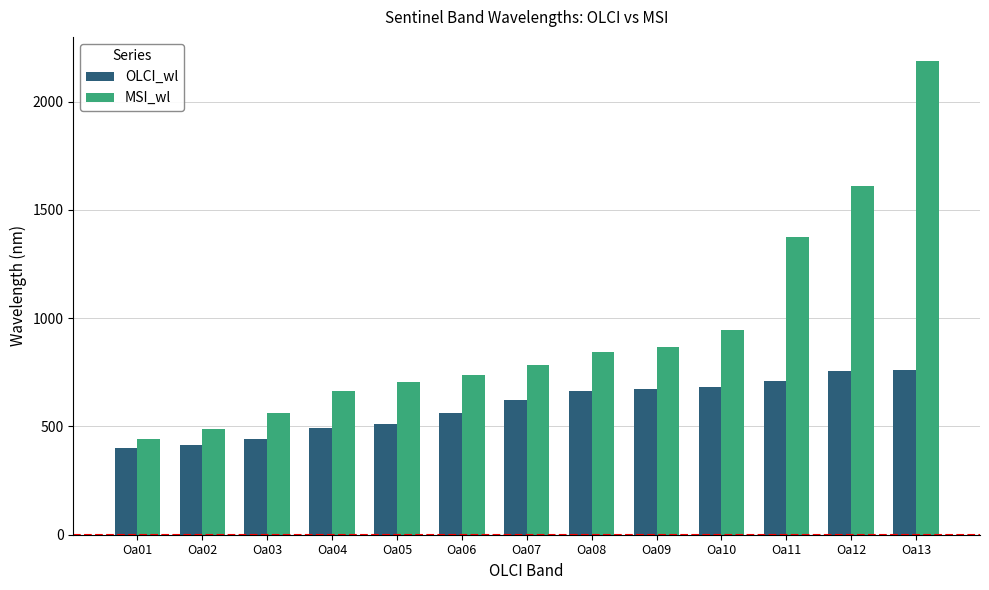

What is the lowest value of the MSI_wl series?

443.0